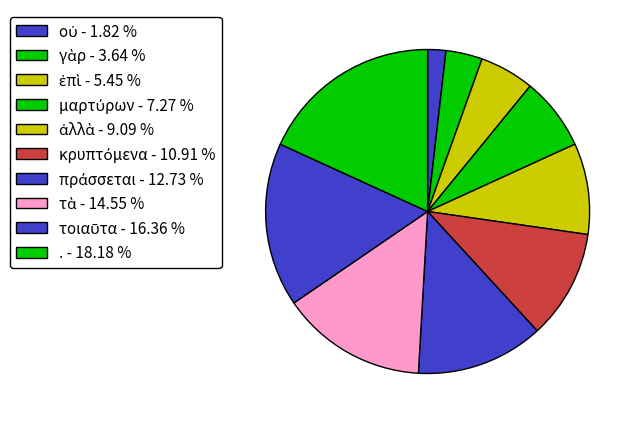

To the nearest percent, what portion does γὰρ represent?

4%